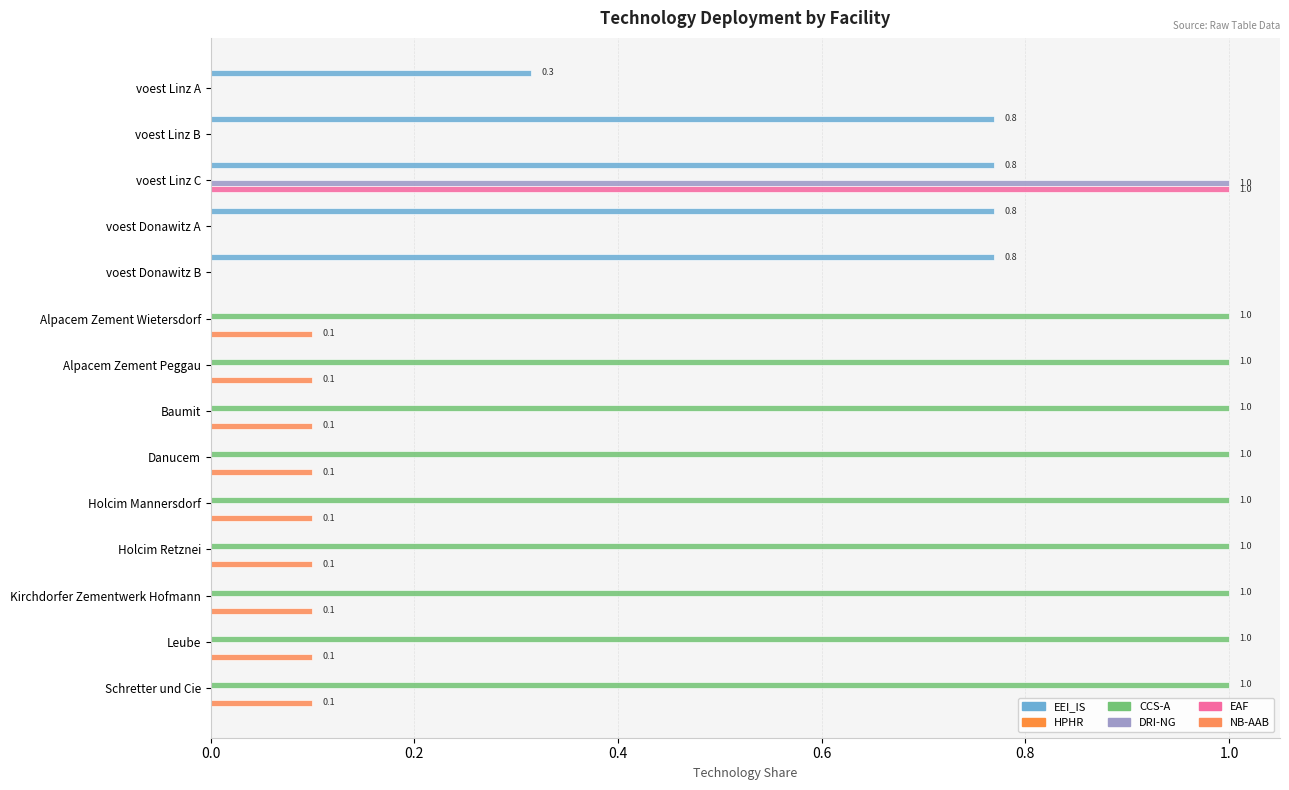

At how many categories does at least one series exceed 0?

14